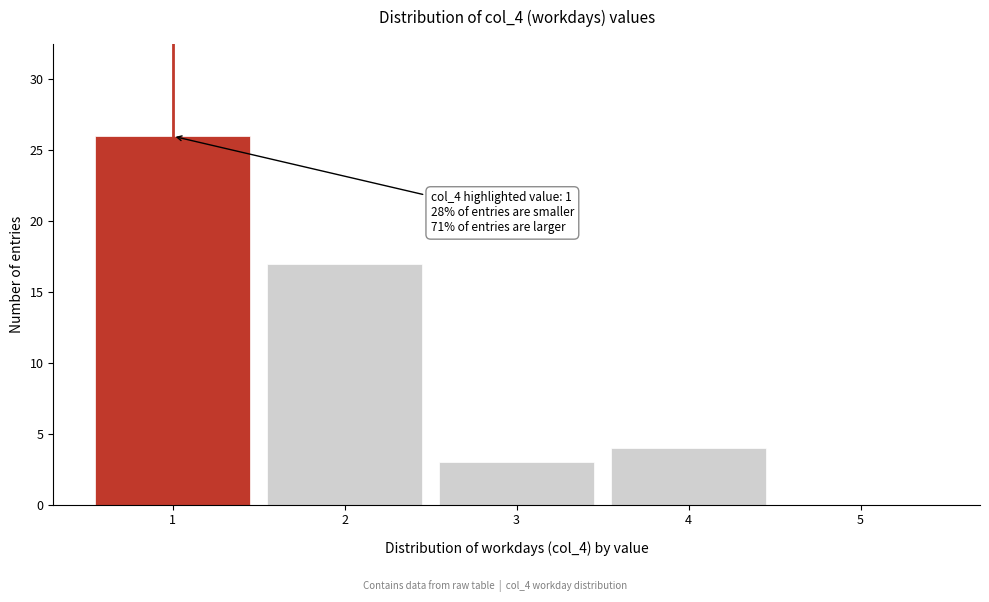

Over which range of the x-axis is the bar tallest?

0.5 to 1.5